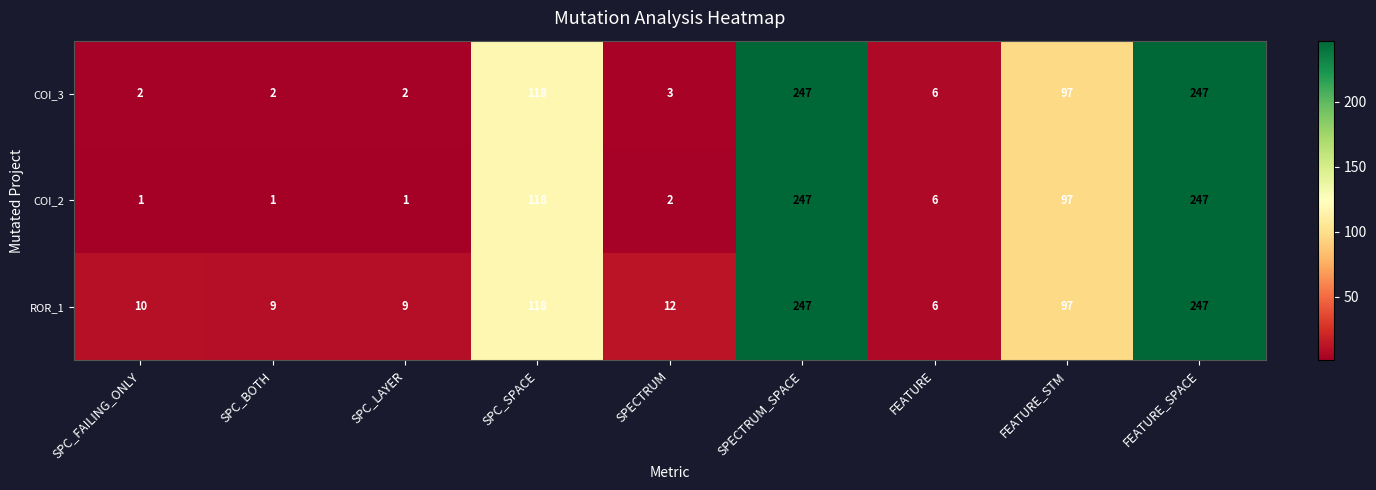

At which label does COI_3 first exceed 6?

SPC_SPACE